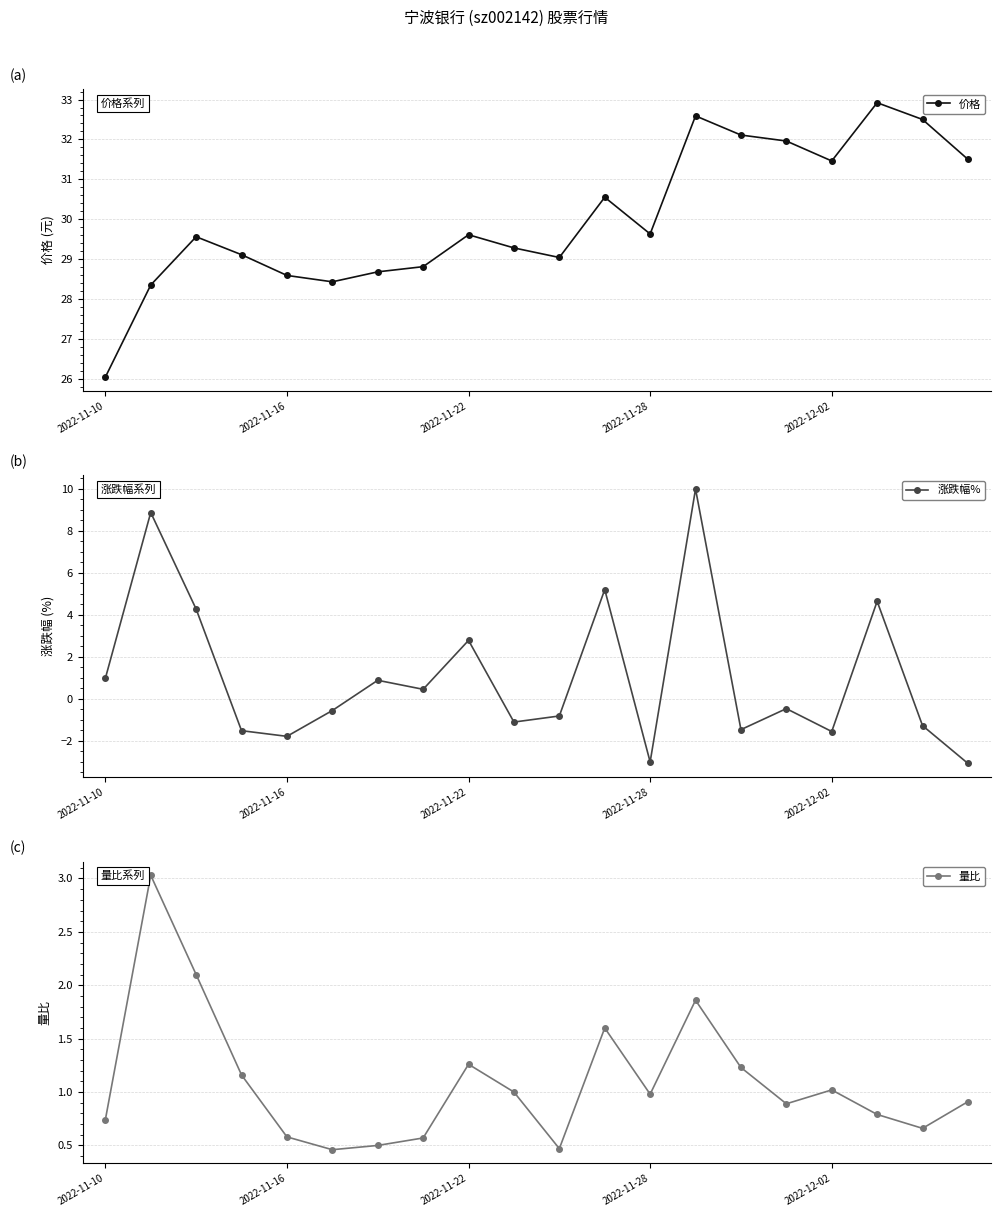

The value of 涨跌幅% at 13 is 10.0. True or false?

True